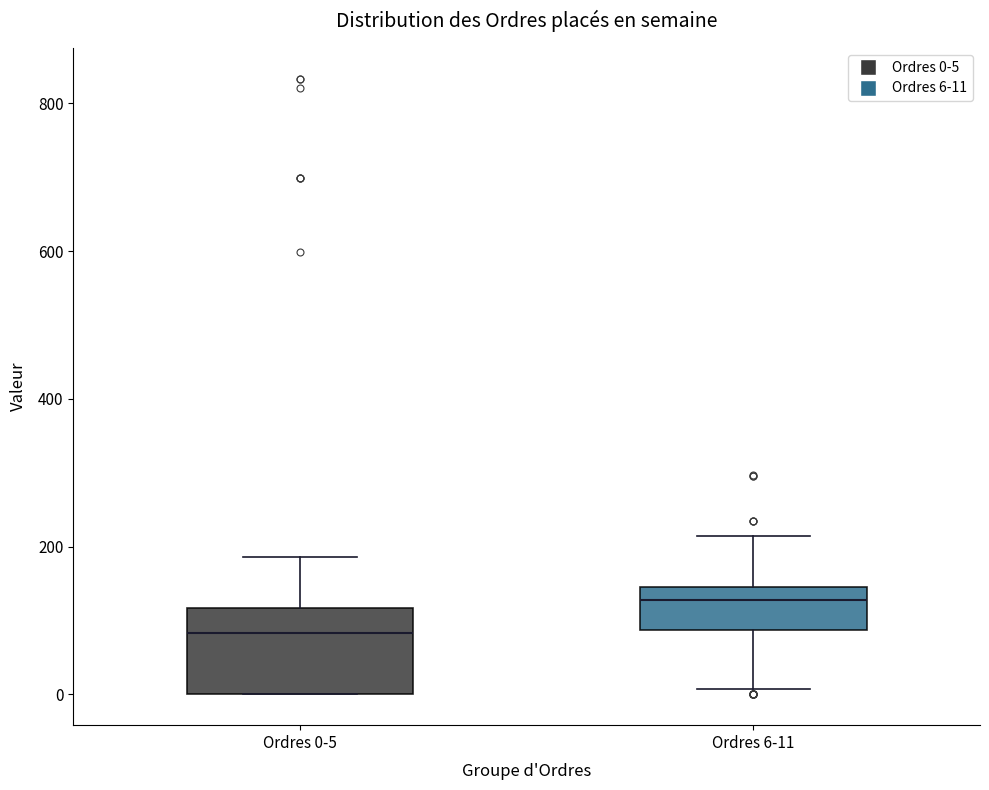

Where is the upper edge of the box for Ordres 6-11 on the y-axis? The values are not printed on the chart, so give them approximately, as read against the axis.

140